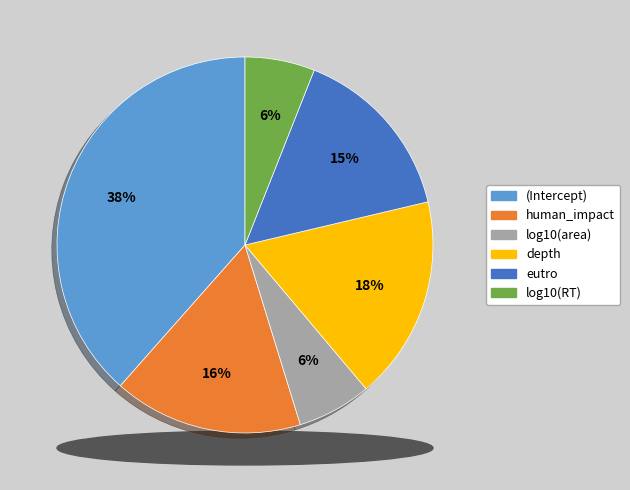

The log10(RT) slice represents 6% of the pie. True or false?

True